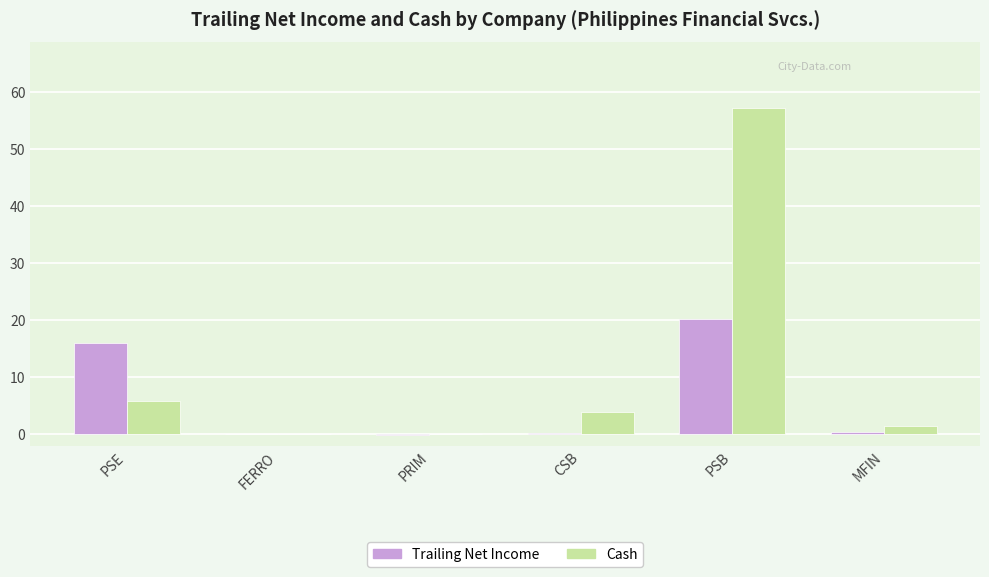

At which category is the sum across all series the highest?

PSB